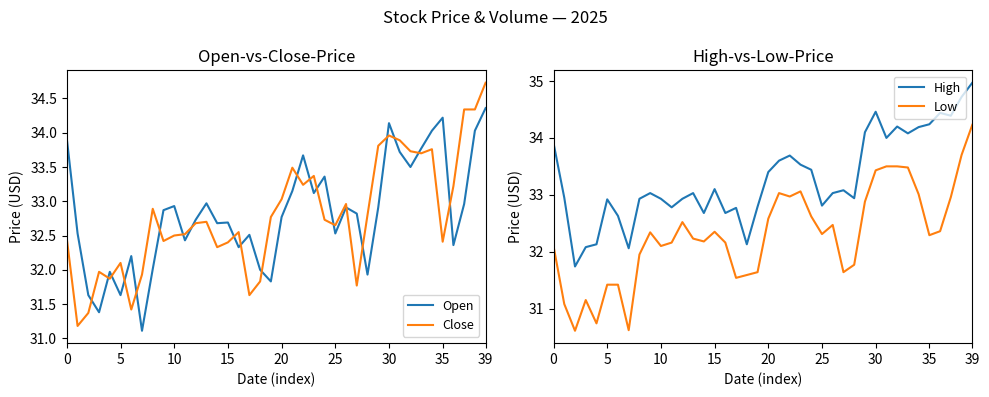

At which label does Close reach its peak?

39